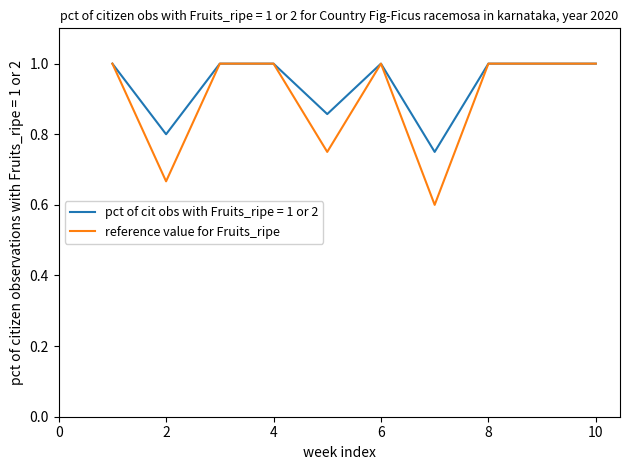

Which series has the largest range (max minus min)?

reference value for Fruits_ripe